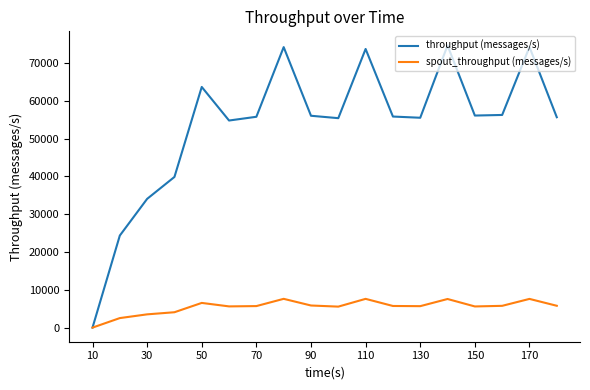

Which series has the largest range (max minus min)?

throughput (messages/s)